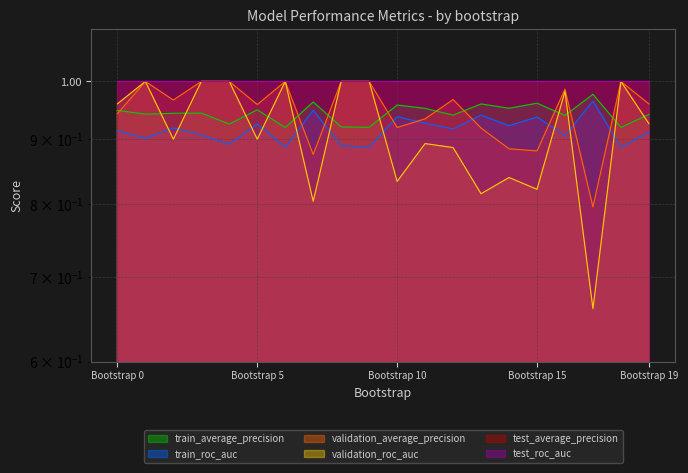

What is the sum of the validation_average_precision values at 8 and 14?

1.9